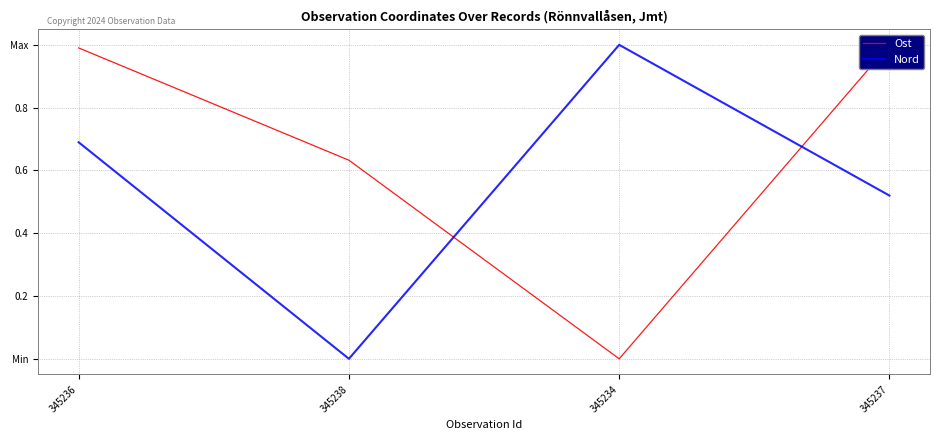

At which label is Ost closest to 0?

345234